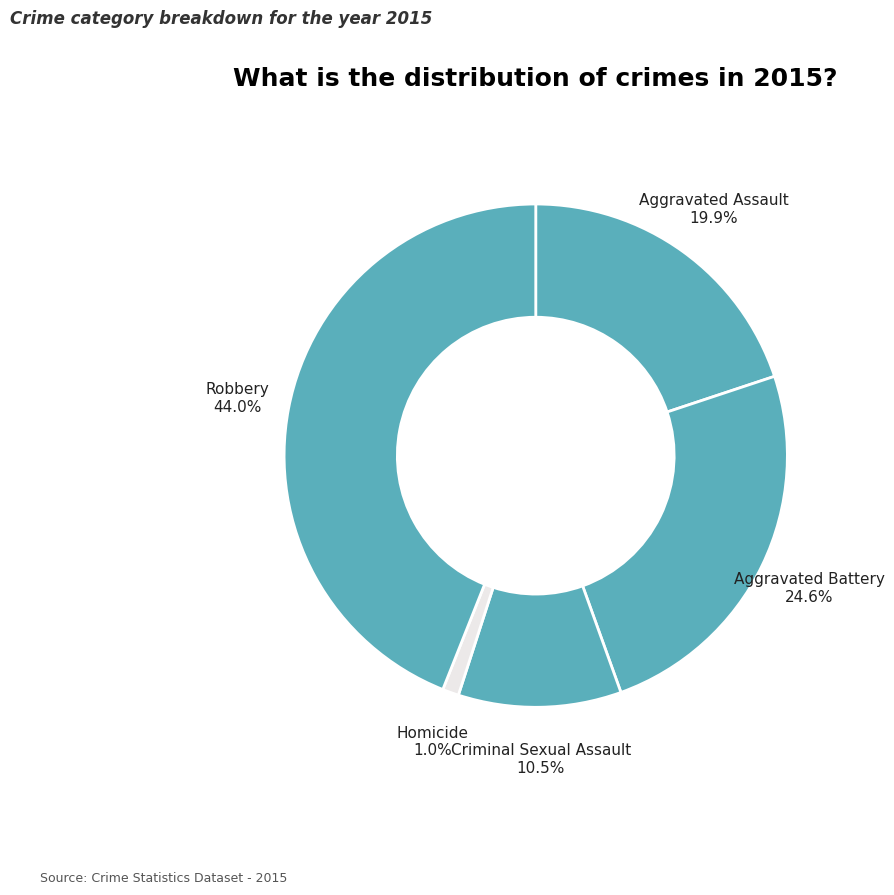

To the nearest percent, what is the difference between the largest and smallest slice percentages?

43%